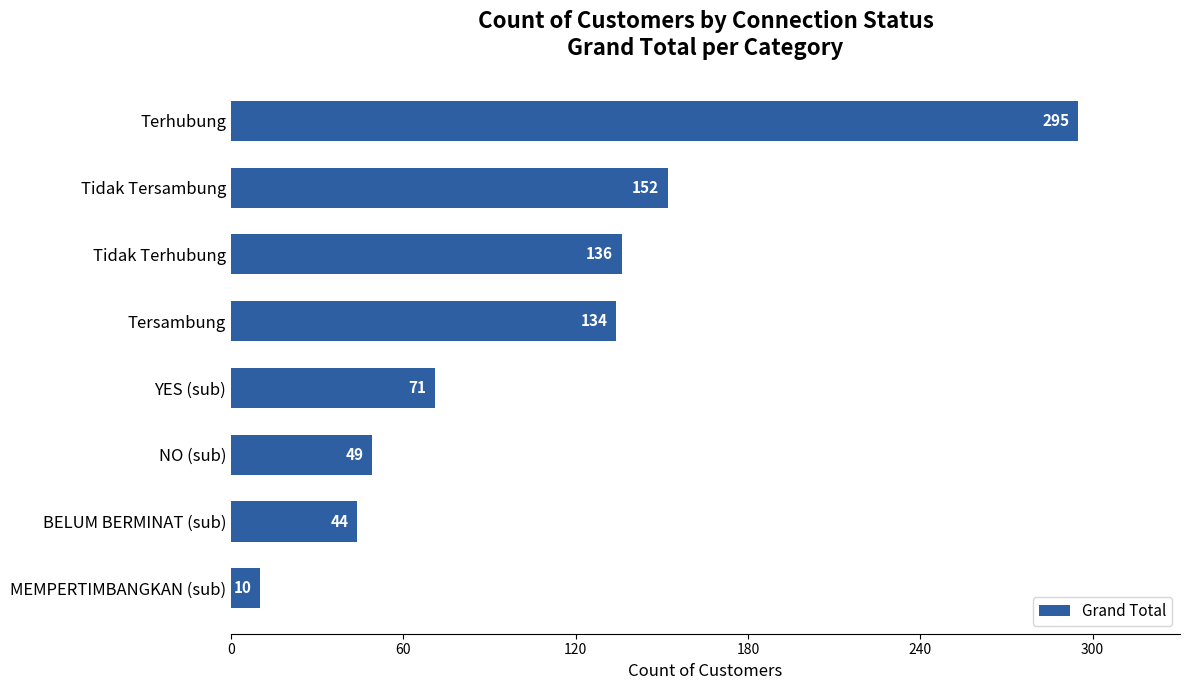

Rank the categories by value from lowest to highest.

MEMPERTIMBANGKAN (sub), BELUM BERMINAT (sub), NO (sub), YES (sub), Tersambung, Tidak Terhubung, Tidak Tersambung, Terhubung